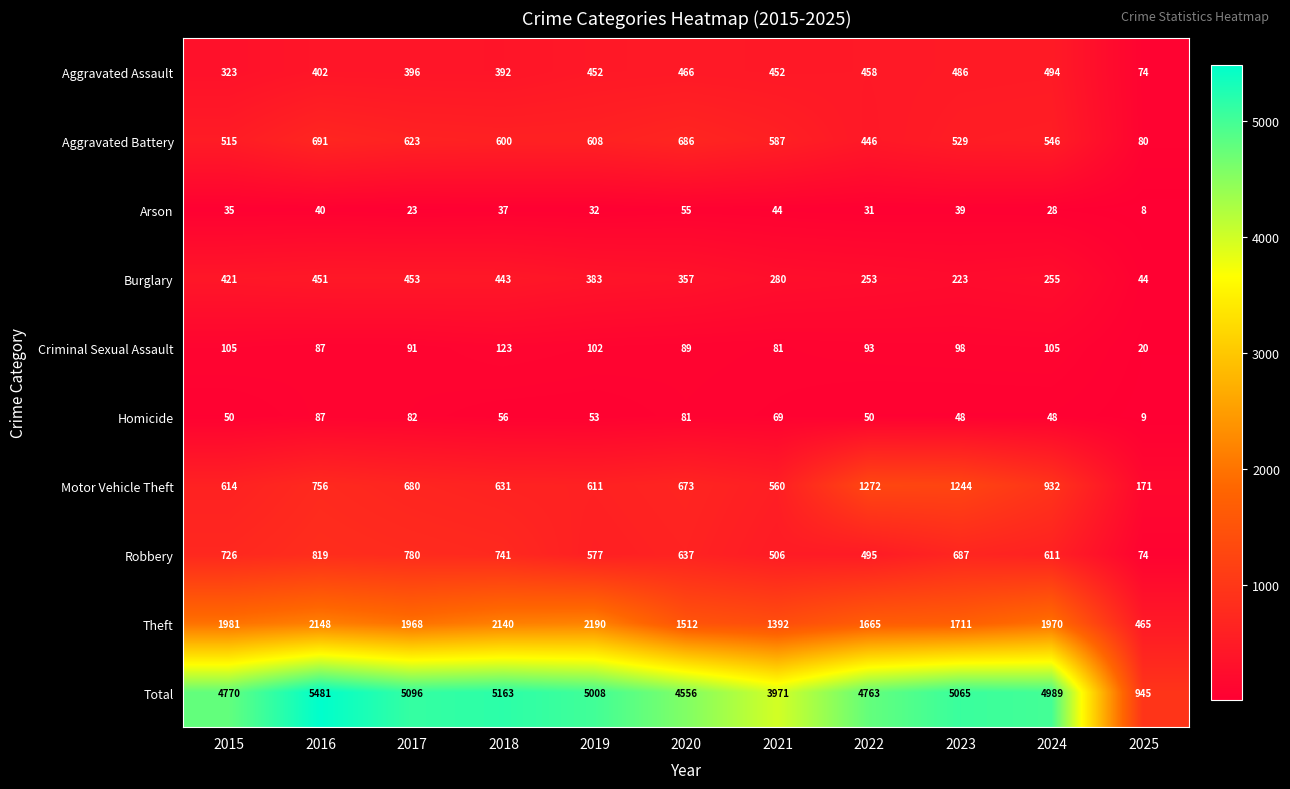

Rank the series by their maximum value, from lowest to highest.

Arson, Homicide, Criminal Sexual Assault, Burglary, Aggravated Assault, Aggravated Battery, Robbery, Motor Vehicle Theft, Theft, Total